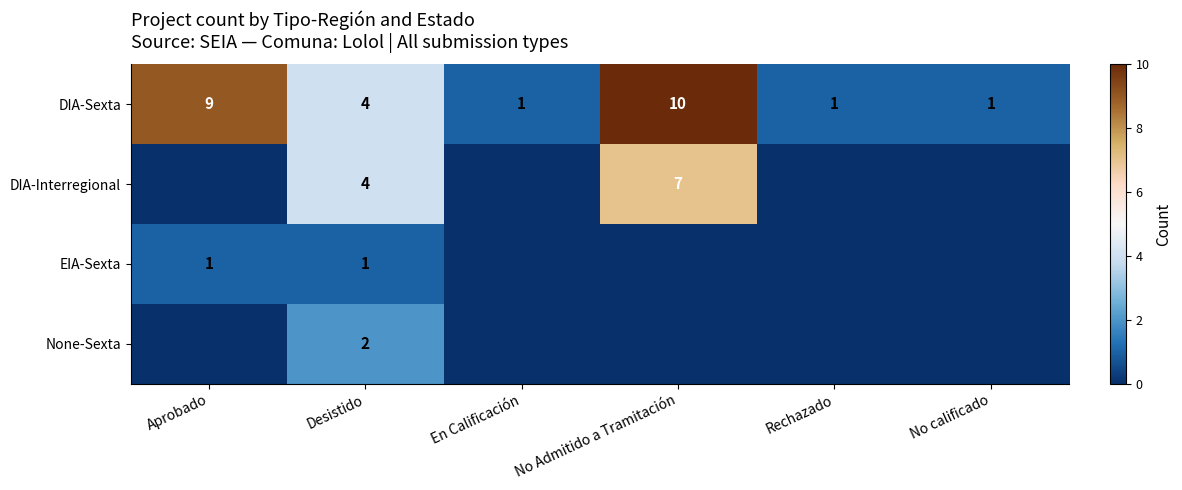

What is the total value across all series at No calificado?

1